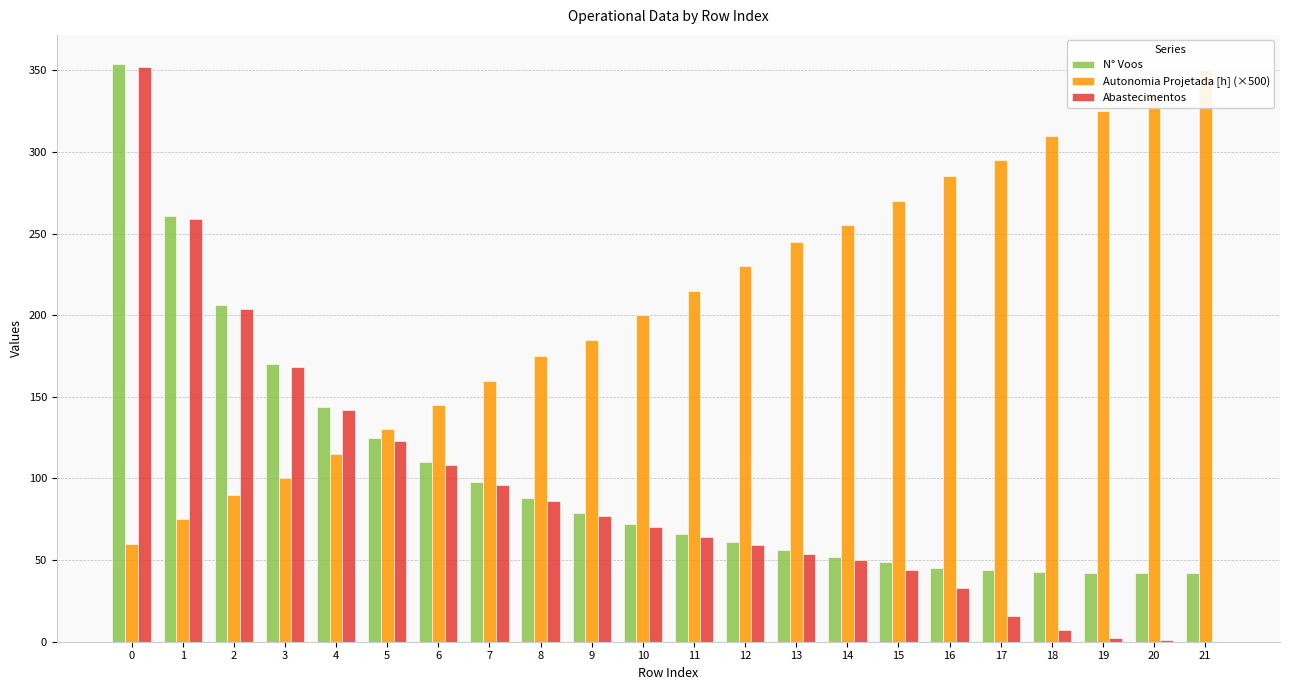

Reading left to right, transcribe all the data shown in this chart.

N° Voos: 0=354	1=261	2=206	3=170	4=144	5=125	6=110	7=98	8=88	9=79	10=72	11=66	12=61	13=56	14=52	15=49	16=45	17=44	18=43	19=42	20=42	21=42
Autonomia Projetada [h] (×500): 0=60	1=75	2=90	3=100	4=115	5=130	6=145	7=160	8=175	9=185	10=200	11=215	12=230	13=245	14=255	15=270	16=285	17=295	18=310	19=325	20=335	21=350
Abastecimentos: 0=352	1=259	2=204	3=168	4=142	5=123	6=108	7=96	8=86	9=77	10=70	11=64	12=59	13=54	14=50	15=44	16=33	17=16	18=7	19=2	20=1	21=0